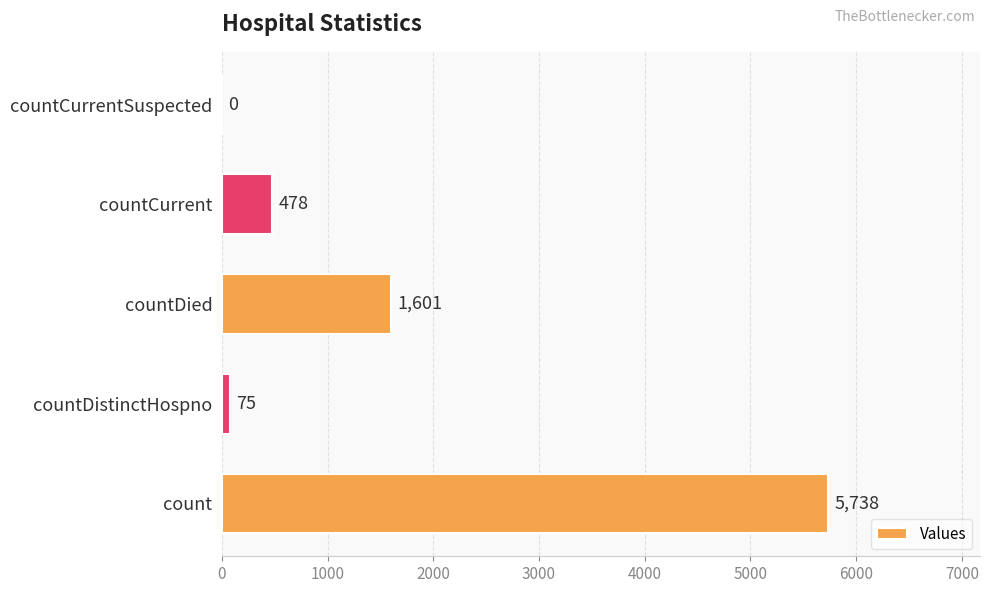

Where is the data nearest to the value 2869?

countDied